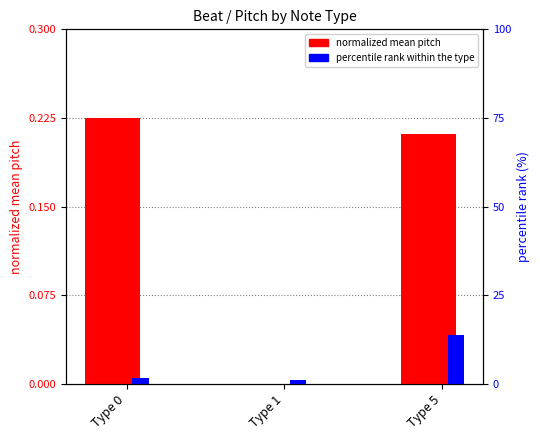

Is it true that normalized mean pitch equals 0.2 at Type 0?

True